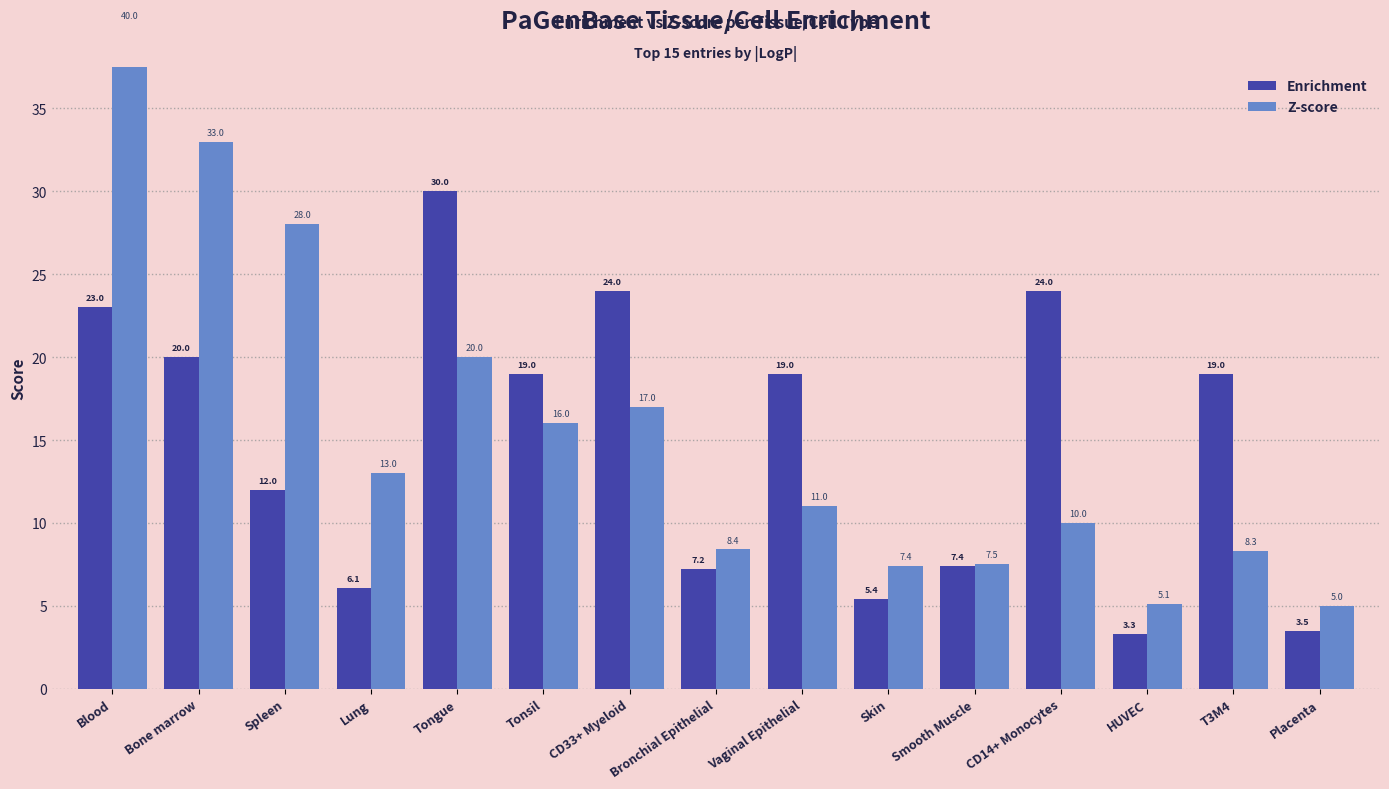

List the labels in order of Z-score value, smallest first.

Placenta, HUVEC, Skin, Smooth Muscle, T3M4, Bronchial Epithelial, CD14+ Monocytes, Vaginal Epithelial, Lung, Tonsil, CD33+ Myeloid, Tongue, Spleen, Bone marrow, Blood